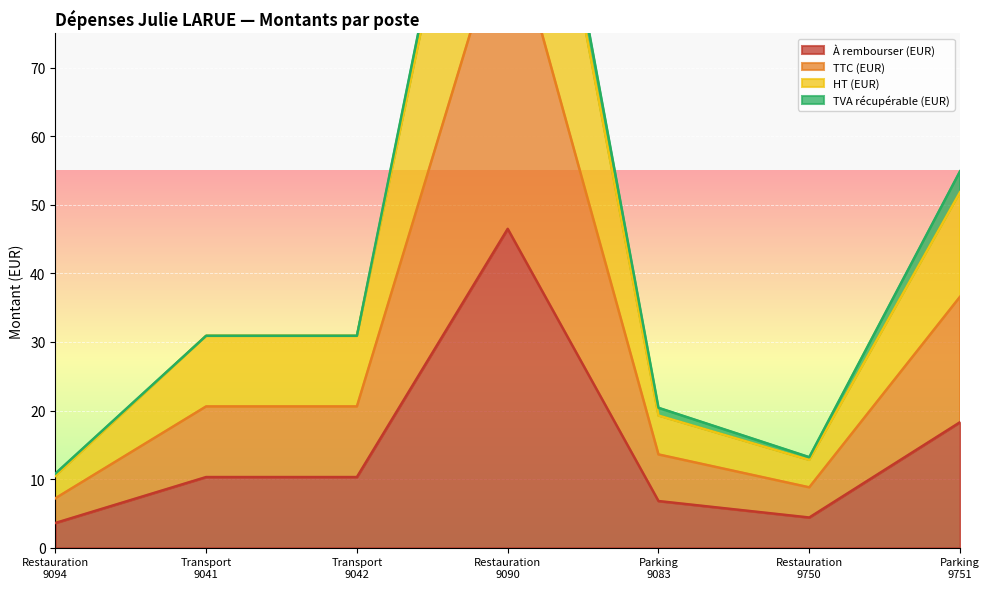

True or false: À rembourser (EUR) and HT (EUR) intersect in this chart.

False